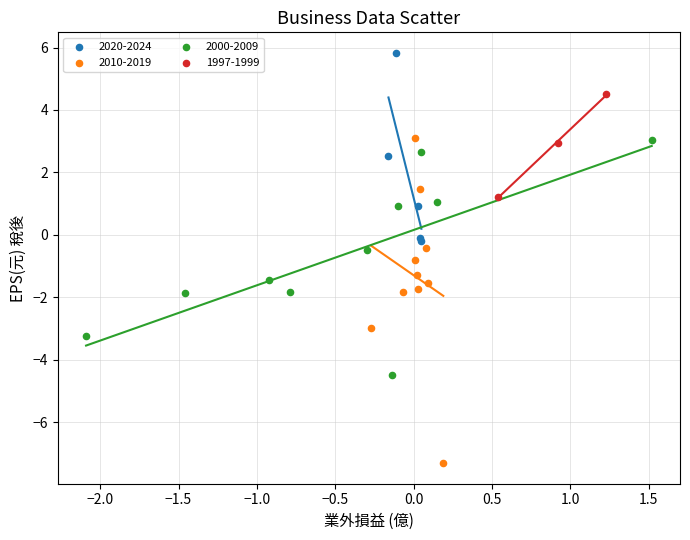

Which series has the widest spread of Y values?

2010-2019